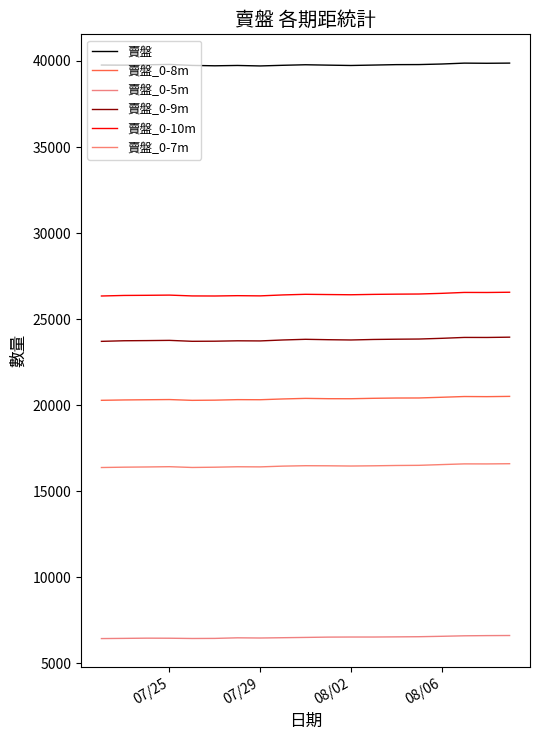

How many lines are shown in the chart?

6